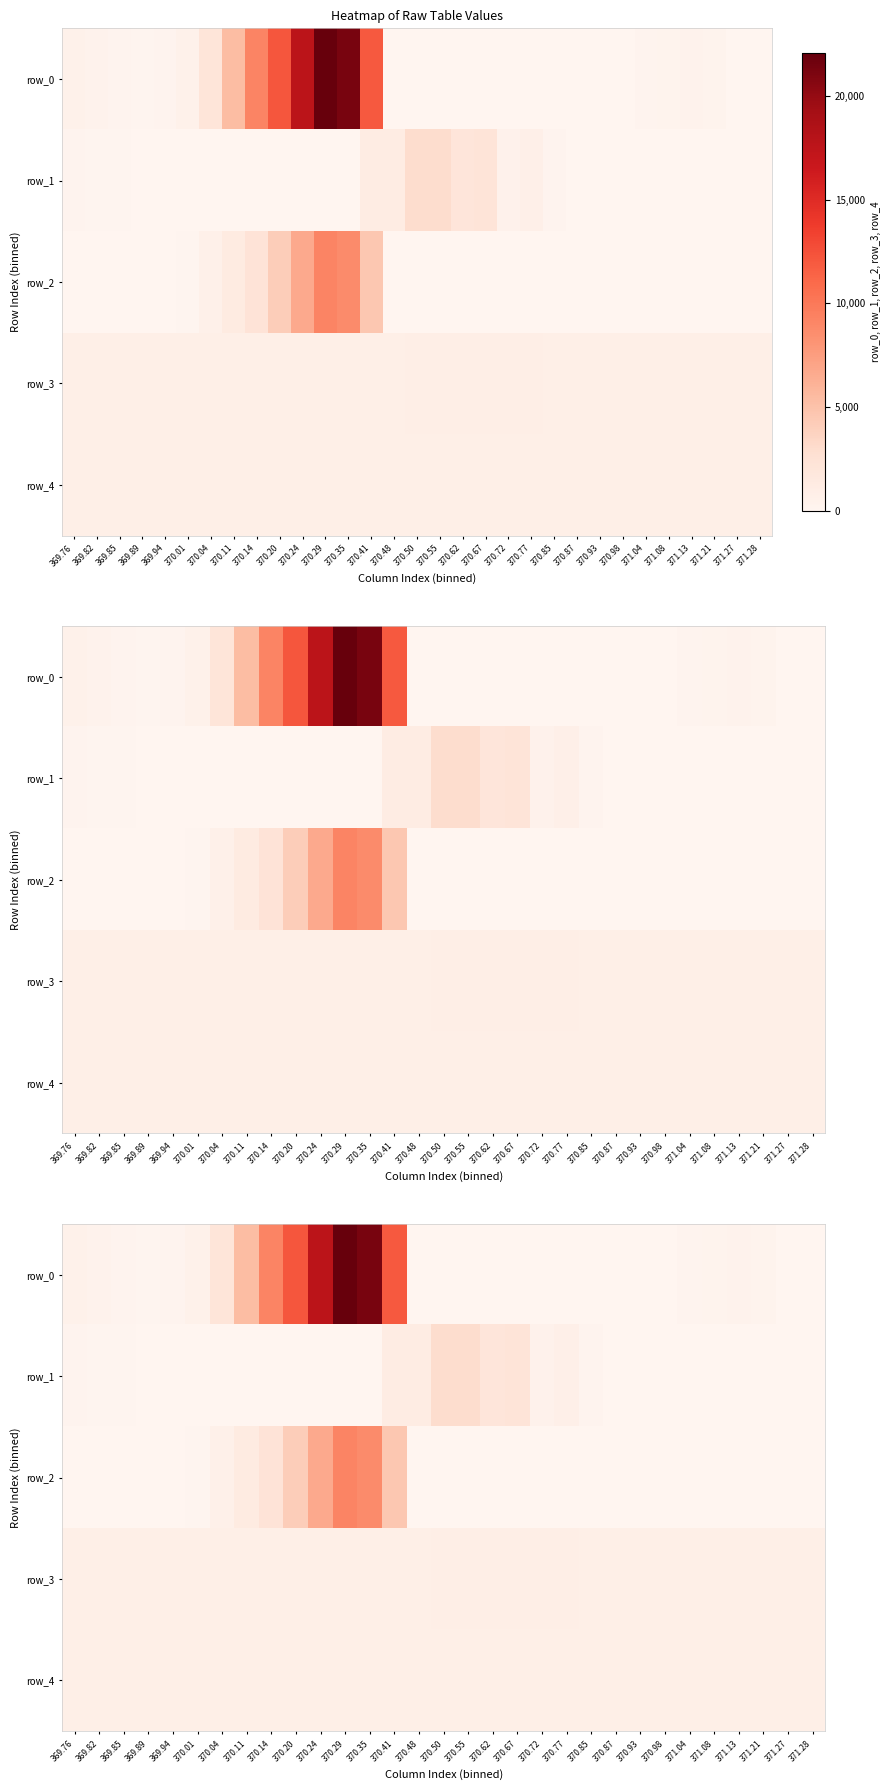

Which series has the widest spread of values?

row_0